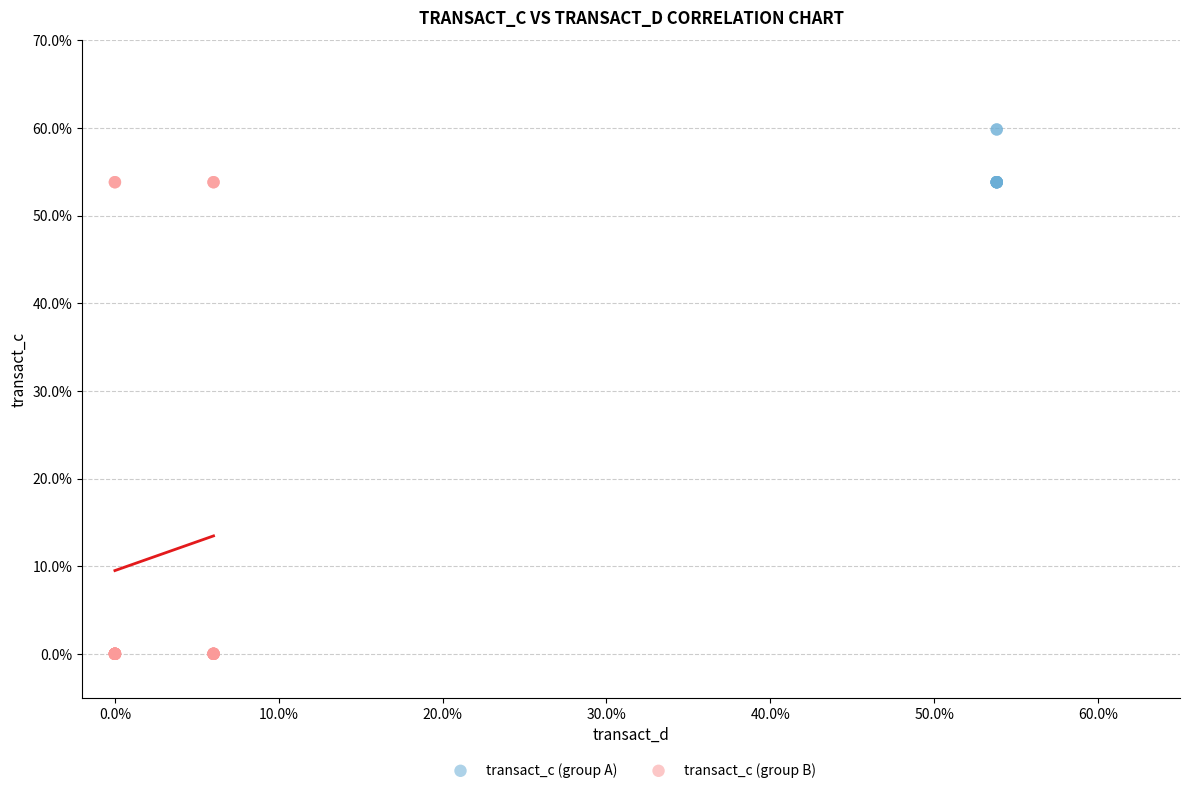

What are all the series names shown in the legend?

transact_c (group A), transact_c (group B)